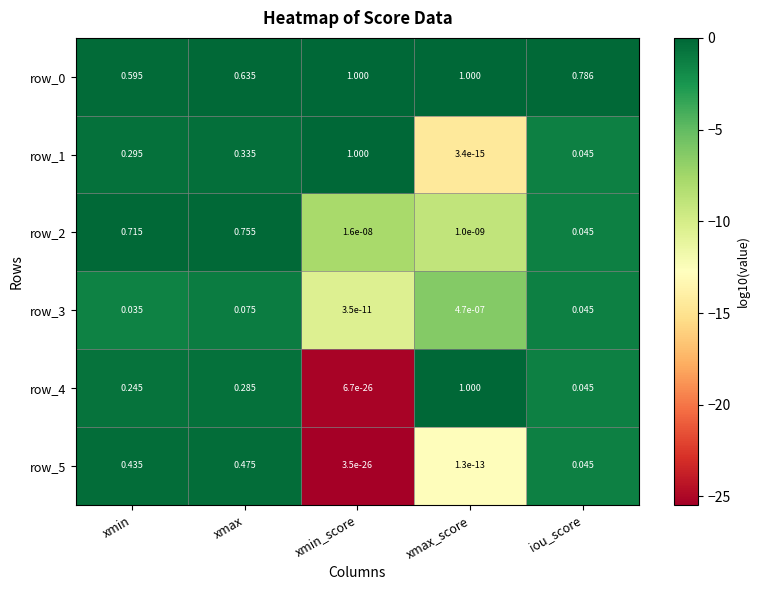

At which category is the sum across all series the highest?

xmax